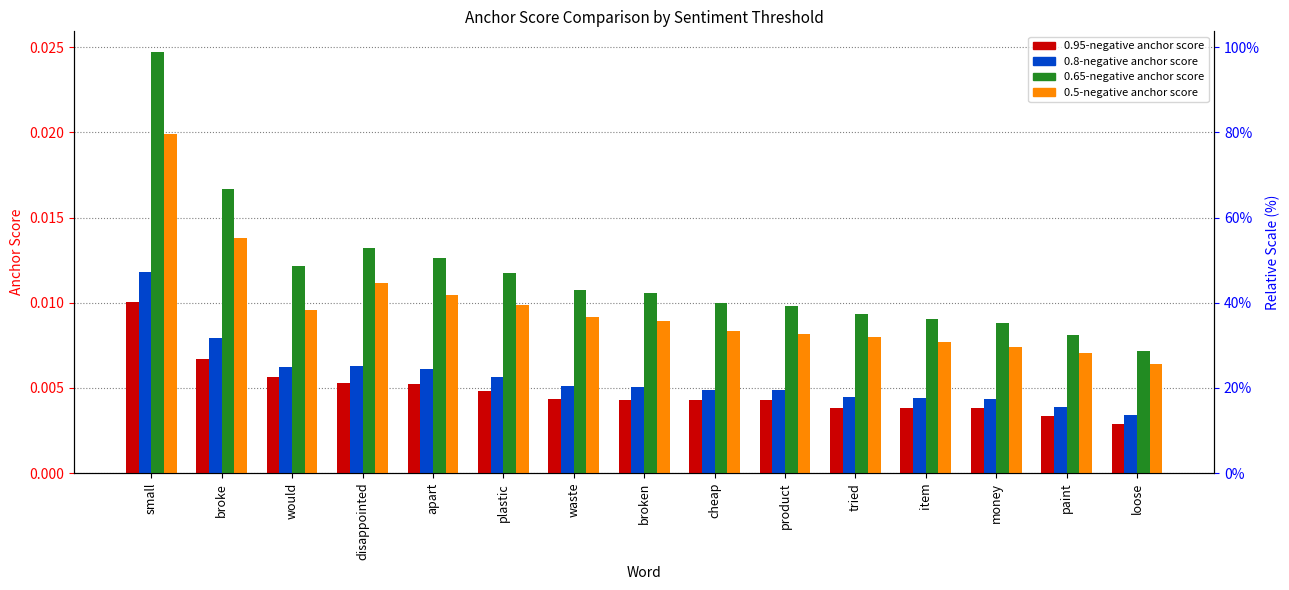

What is the label of the 2nd bar from the right?

paint